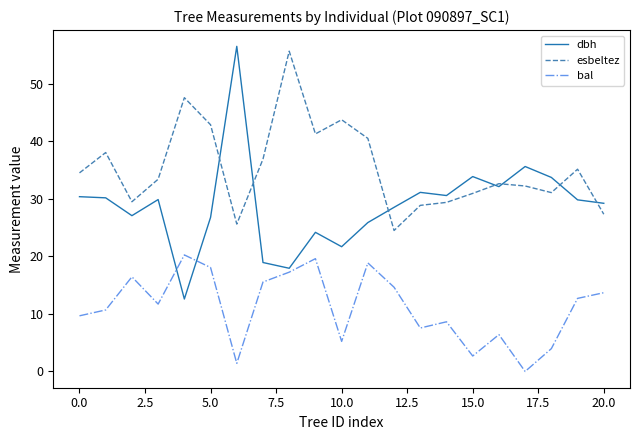

Rank the series by their average value, from lowest to highest.

bal, dbh, esbeltez